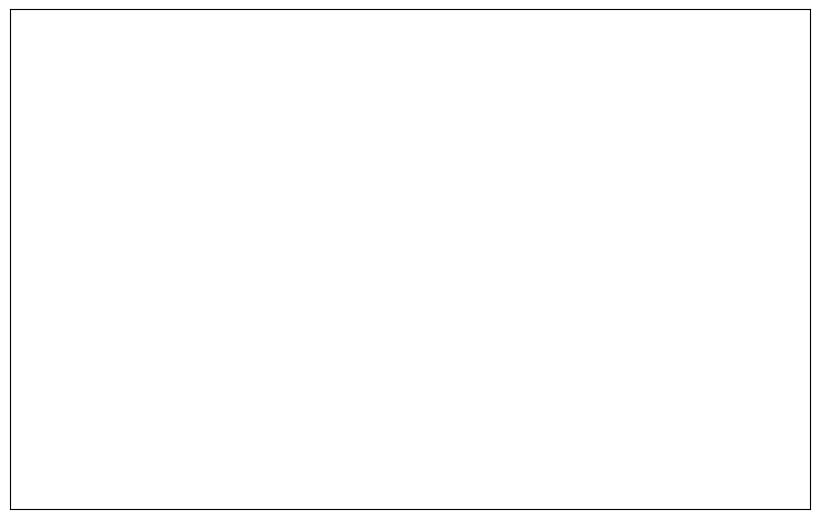

What is the largest slice in the pie chart?

Aggravated Assault